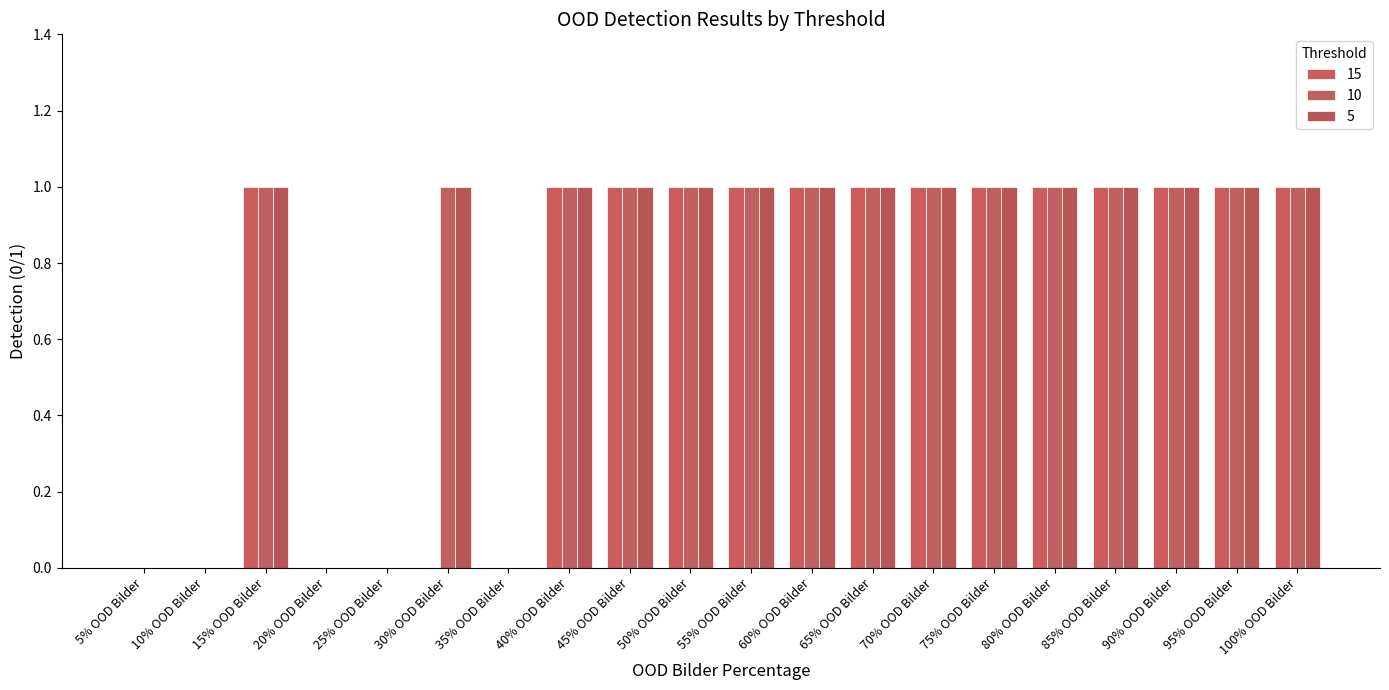

Which series has the widest spread of values?

15